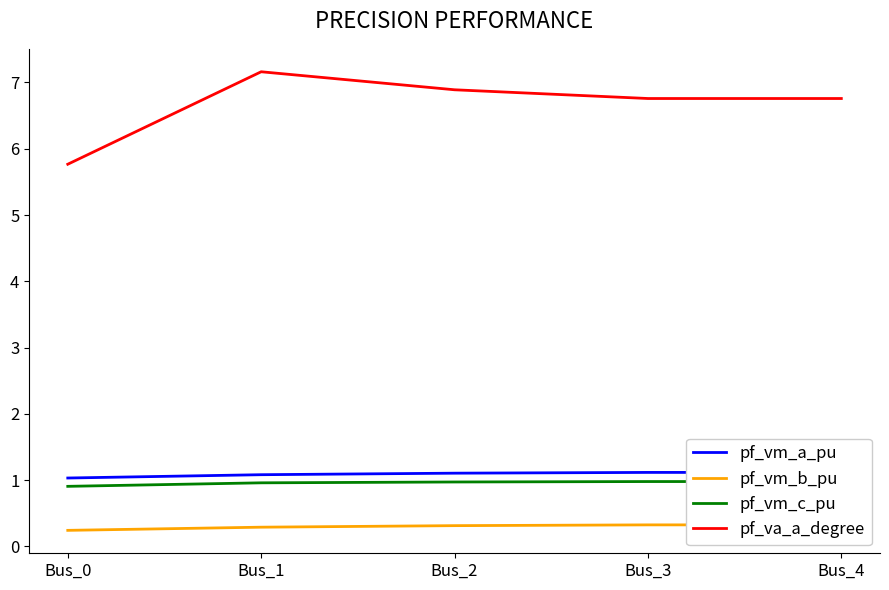

What is the value of the pf_vm_a_pu point at the 5th from the left?

1.1